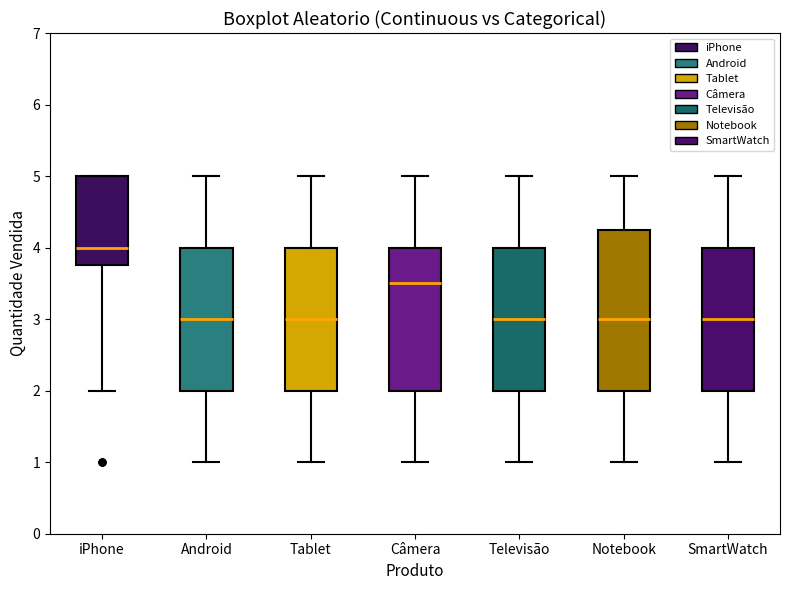

Which box has the highest median line?

iPhone